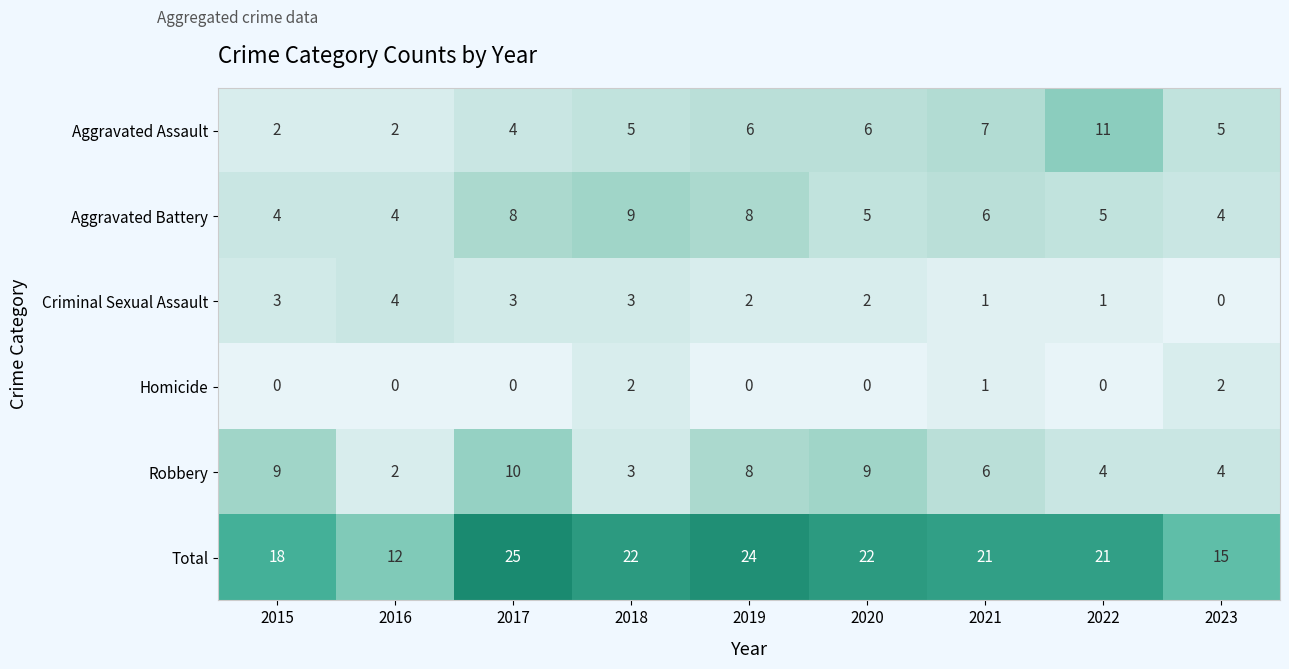

At which category is the sum across all series the highest?

2017